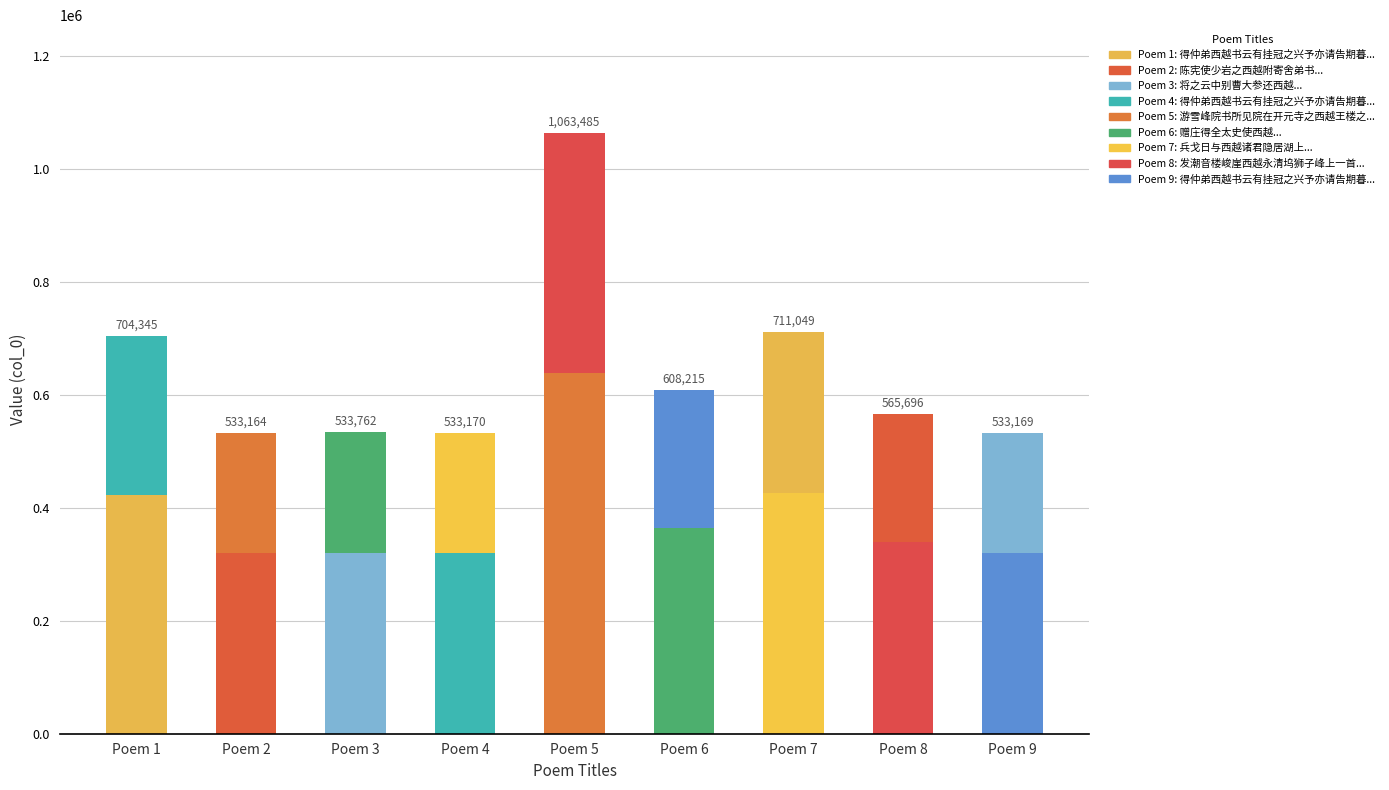

Is it true that col_0 (part B) equals 128753.3 at Poem 3?

False